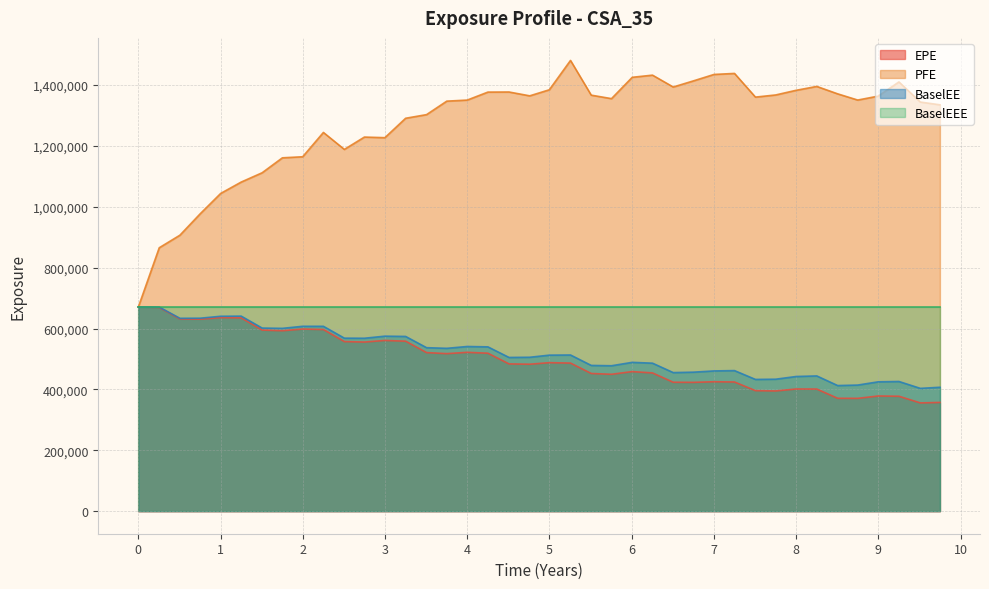

What is the sum of all EPE values?

19821736